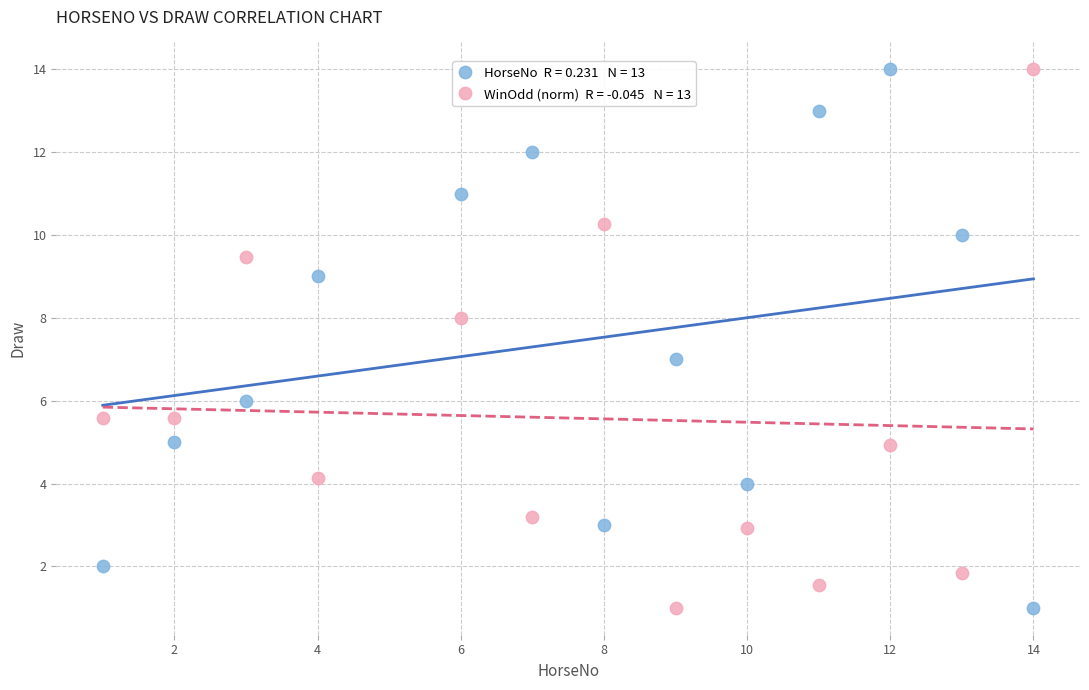

Across all data points, what is the range of X values (max minus min)?

13.0